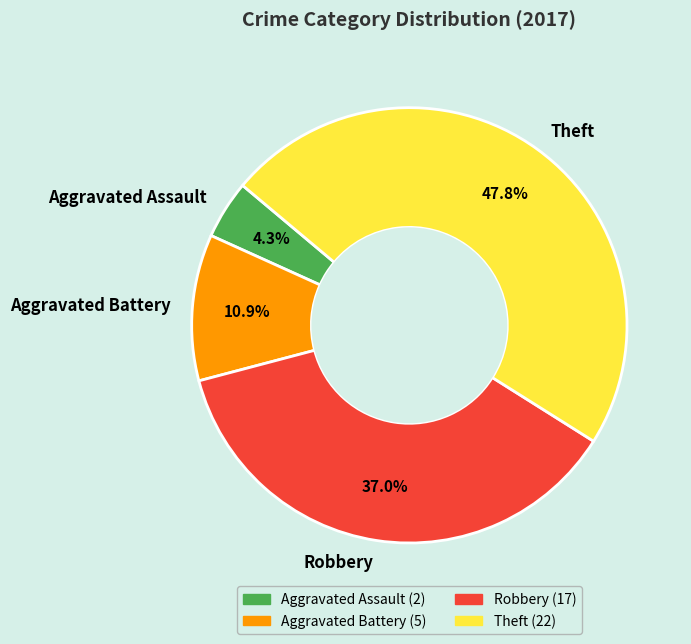

True or false: Aggravated Battery accounts for 11% of the total.

True